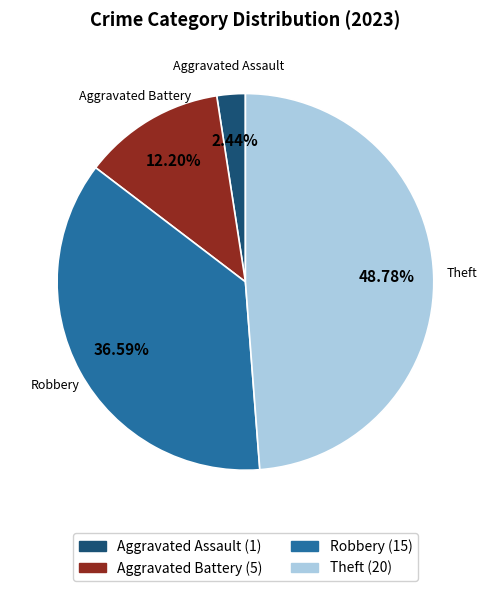

Is there a majority slice in this chart?

No